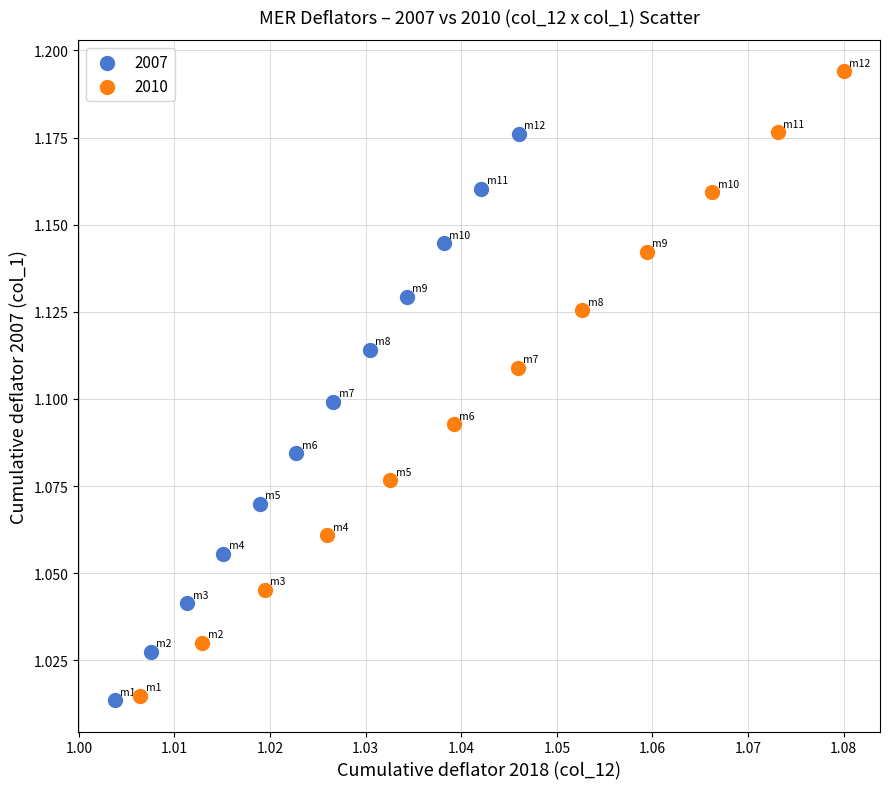

Which series has the widest spread of Y values?

2010